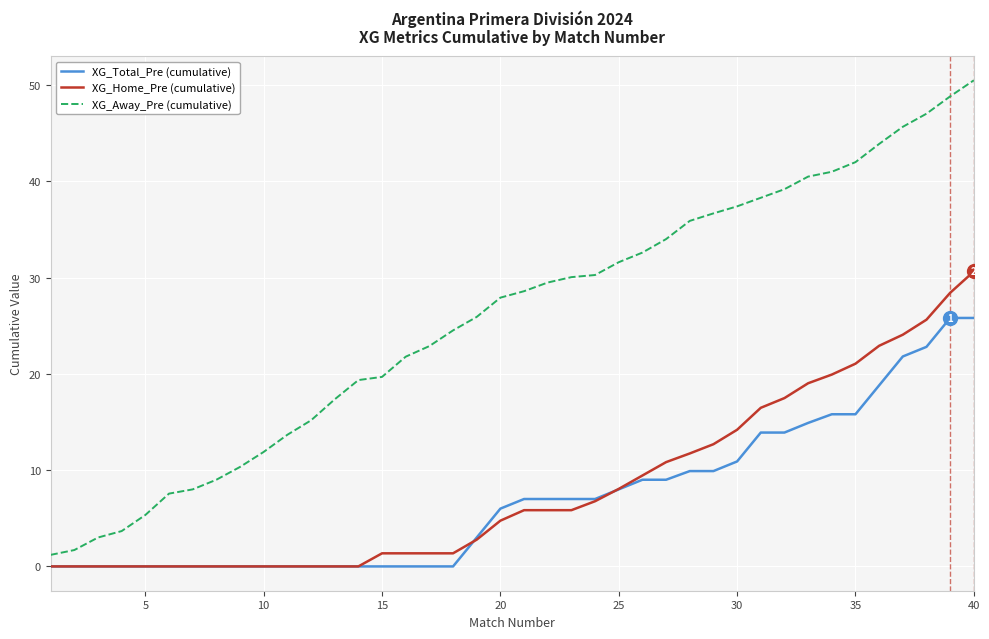

True or false: XG_Away_Pre (cumulative) and XG_Total_Pre (cumulative) cross at least once.

False